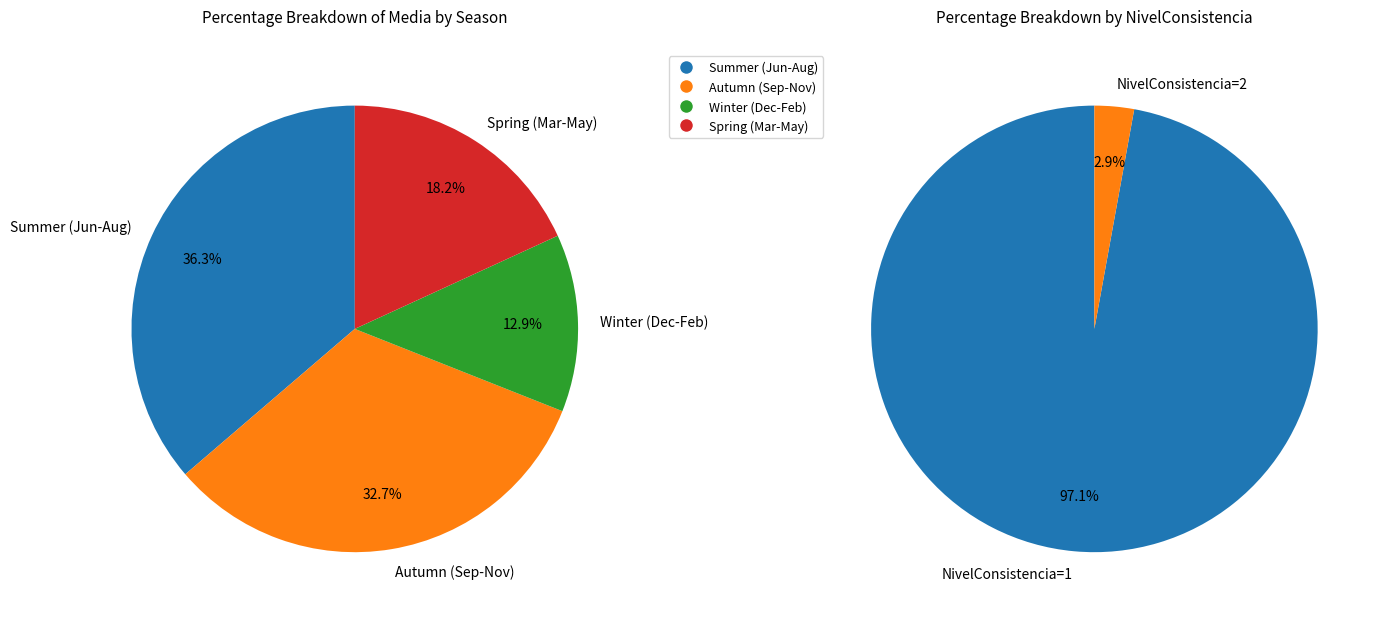

Count the number of slices in the pie.

4